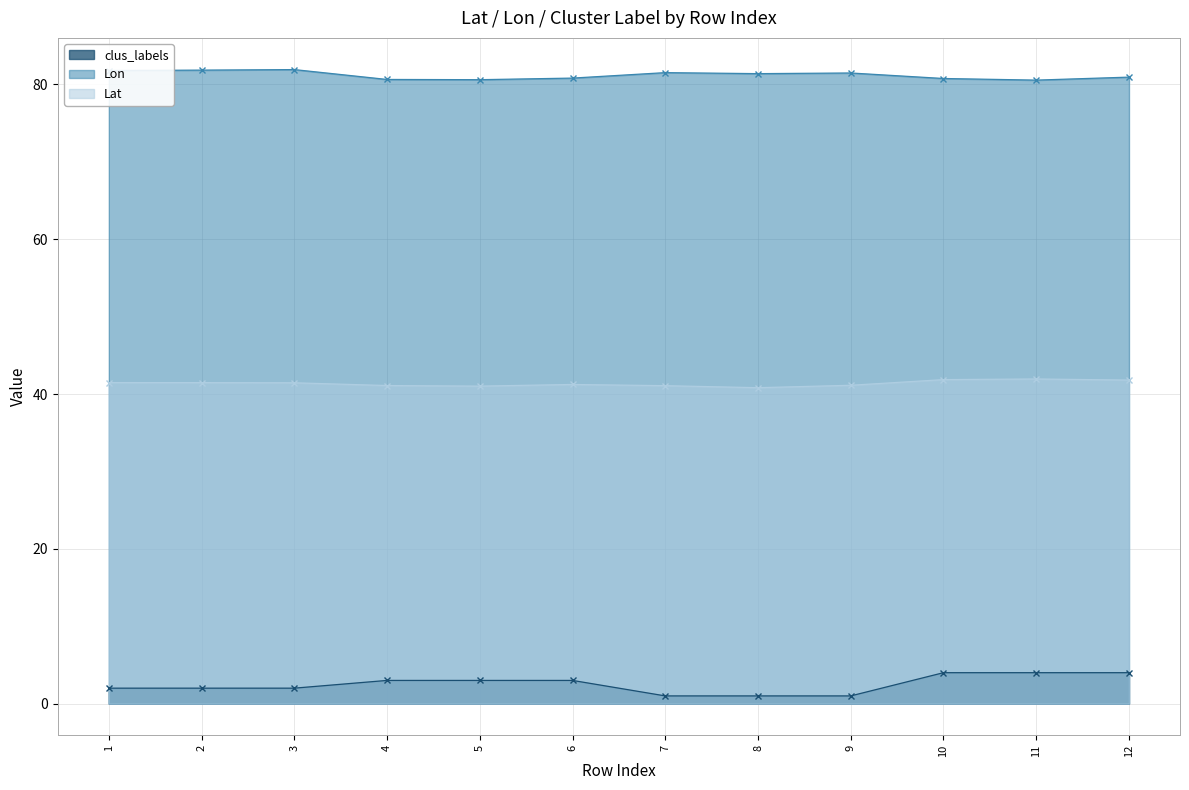

The value of Lat at 4 is 26.2. True or false?

False